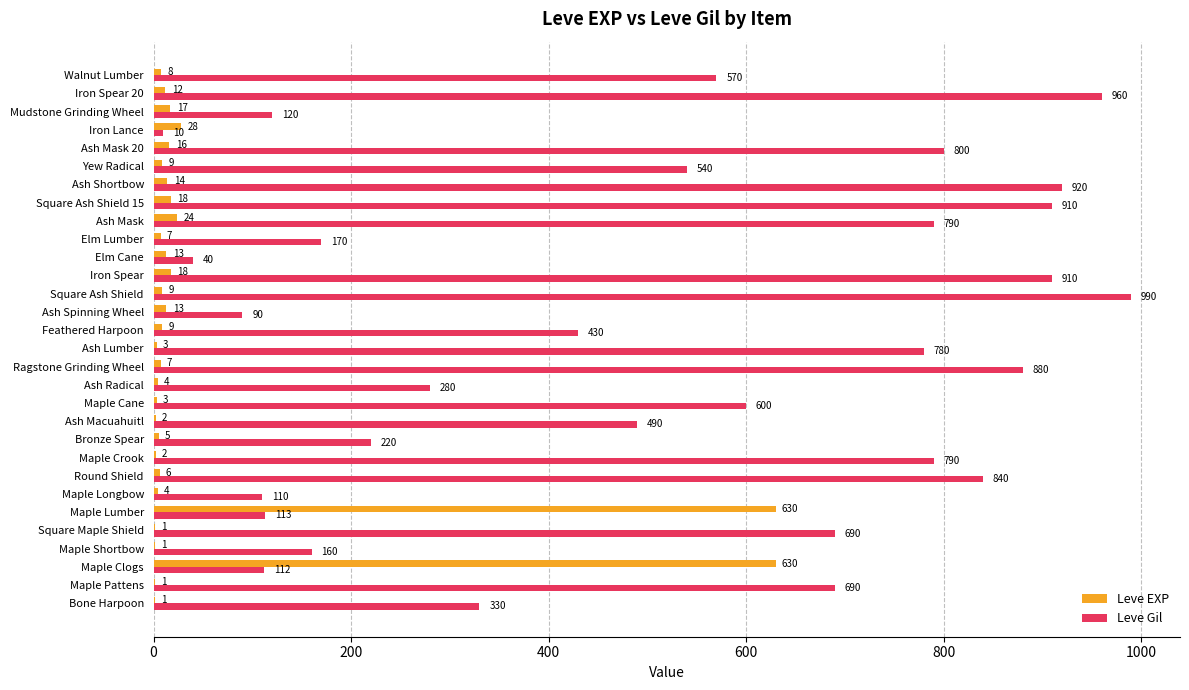

Is the value of Leve Gil at Square Ash Shield greater than the value of Leve EXP at Maple Lumber?

Yes